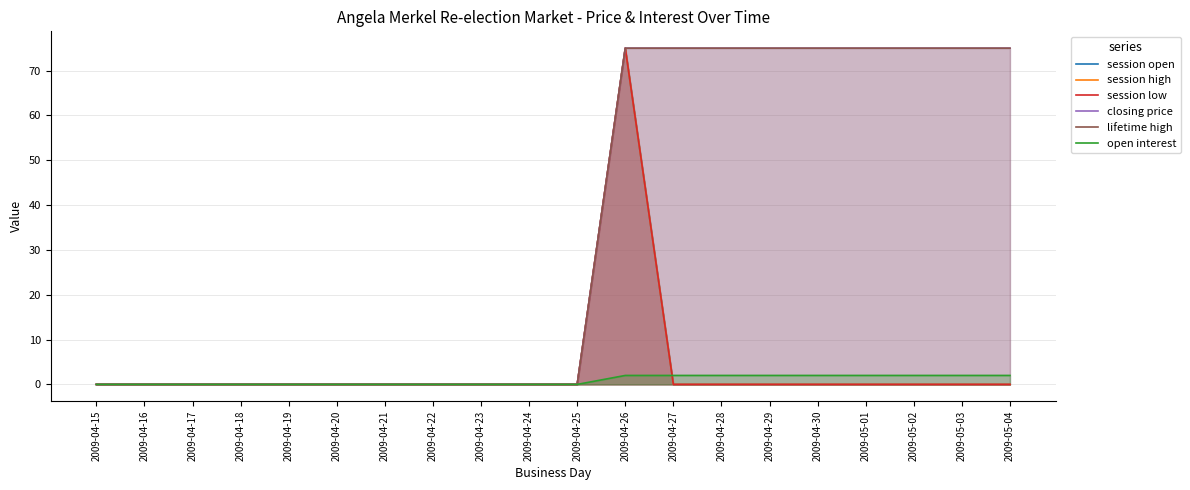

How many open interest values are between 0 and 2?

20